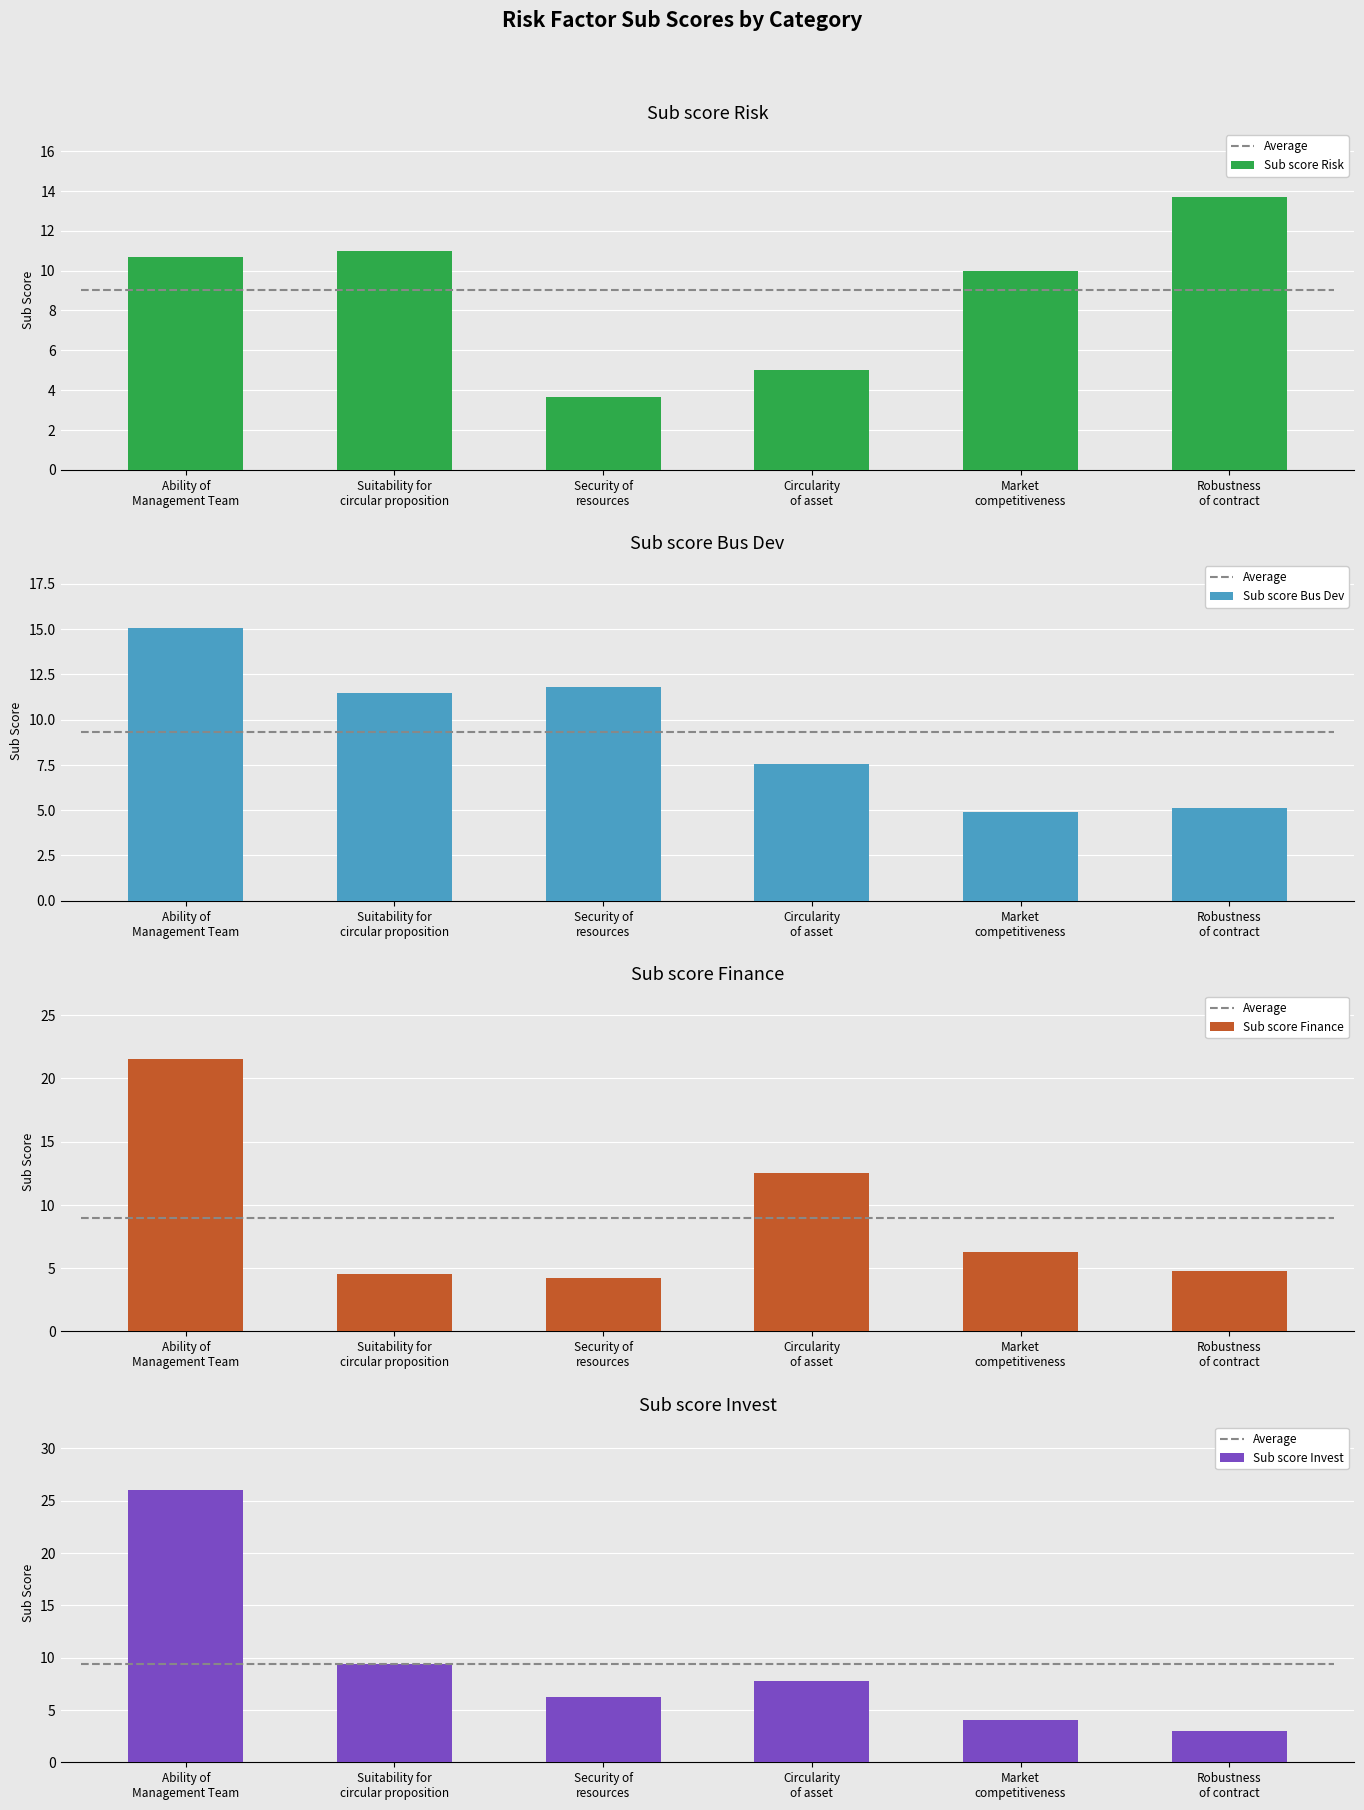

What is the label of the 3rd bar from the left?

Security of resources